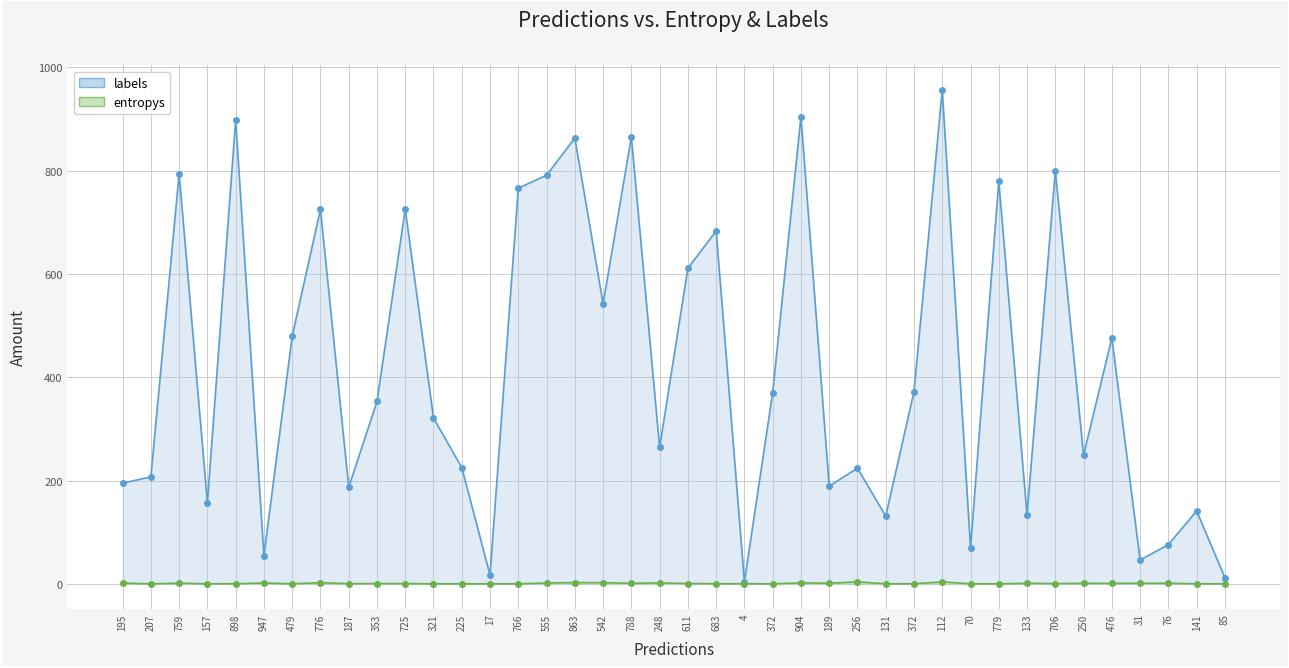

Is the value of labels at 131 greater than the value of entropys at 207?

Yes